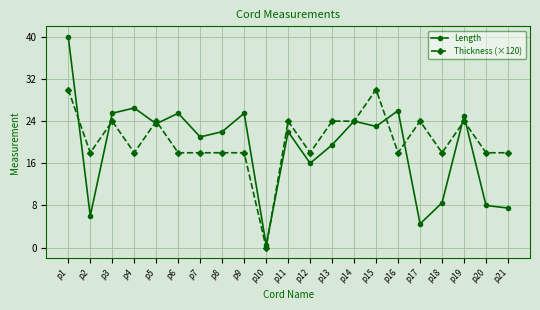

Reading right to left, extract all data points from this chart.

Length: p21=7.5	p20=8.0	p19=25.0	p18=8.5	p17=4.5	p16=26.0	p15=23.0	p14=24.0	p13=19.5	p12=16.0	p11=22.0	p10=0.5	p9=25.5	p8=22.0	p7=21.0	p6=25.5	p5=23.5	p4=26.5	p3=25.5	p2=6.0	p1=40.0
Thickness (×120): p21=18.0	p20=18.0	p19=24.0	p18=18.0	p17=24.0	p16=18.0	p15=30.0	p14=24.0	p13=24.0	p12=18.0	p11=24.0	p10=0.0	p9=18.0	p8=18.0	p7=18.0	p6=18.0	p5=24.0	p4=18.0	p3=24.0	p2=18.0	p1=30.0